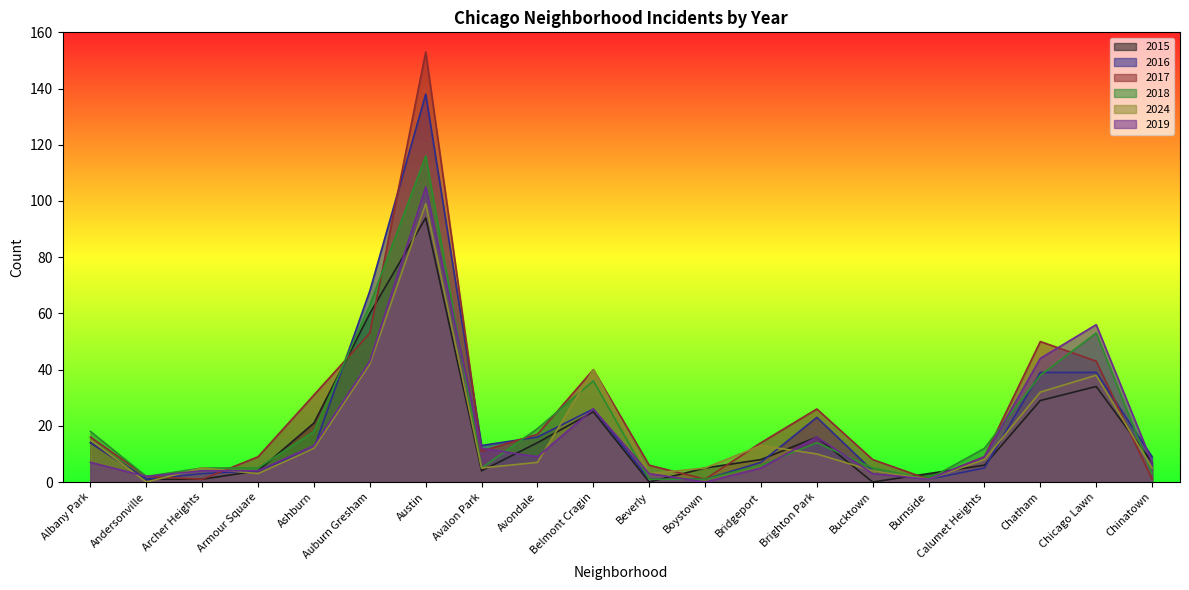

Between which two adjacent categories do 2018 and 2019 first intersect?

Austin and Avalon Park